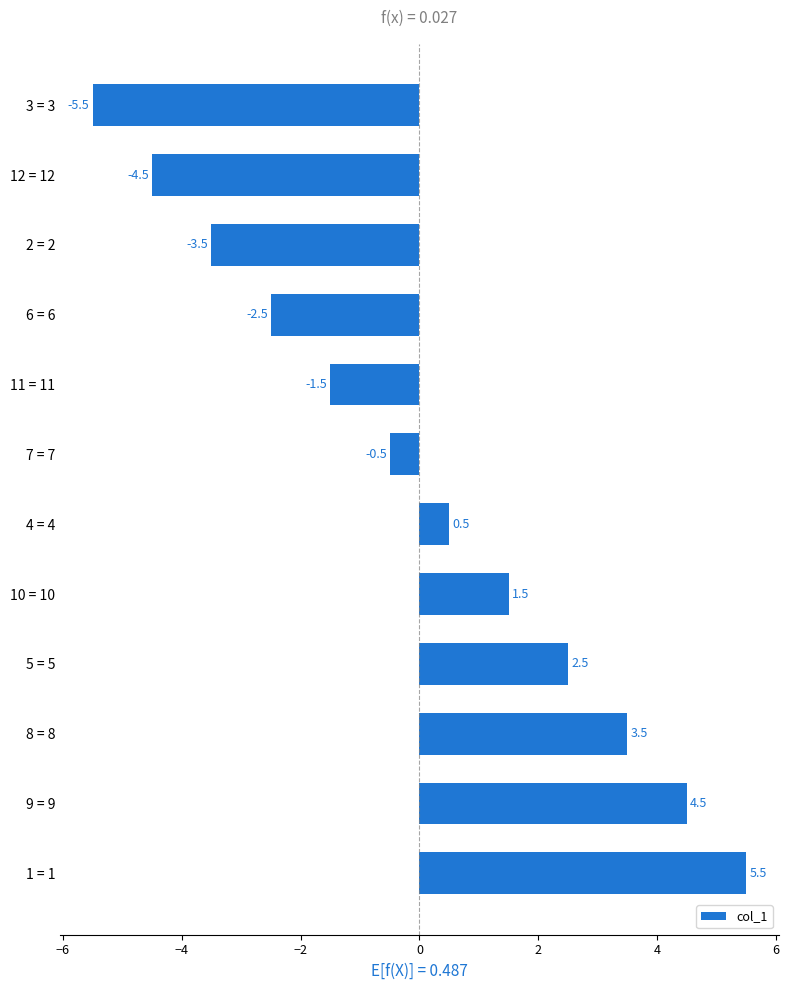

How many categories are shown in the chart?

12